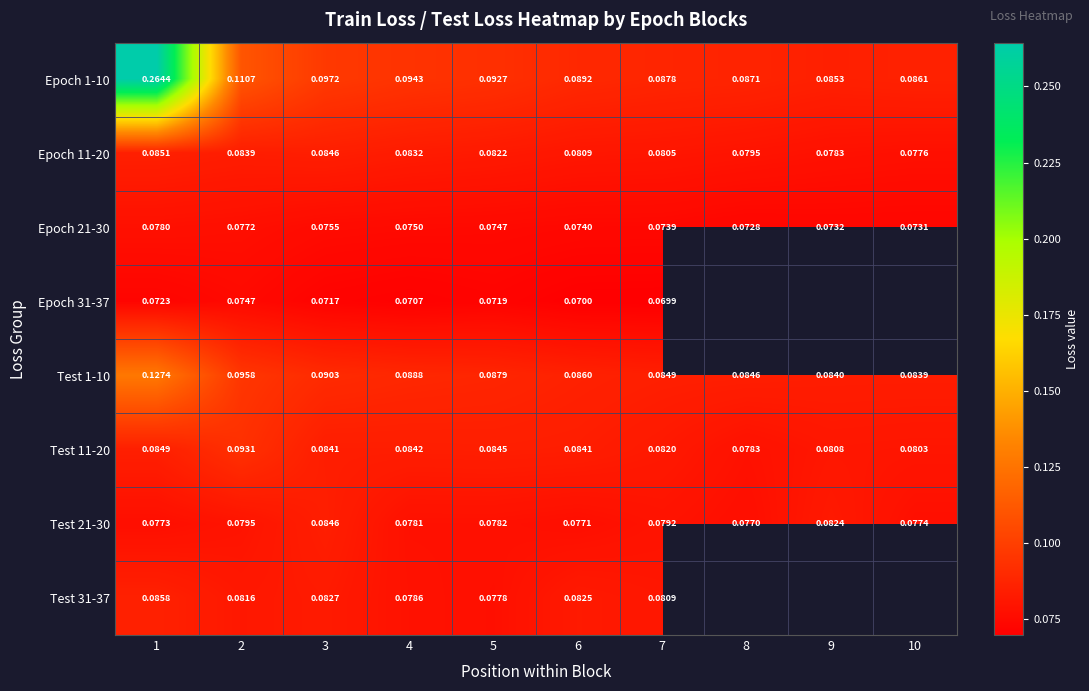

Which category has the highest value across all series?

1